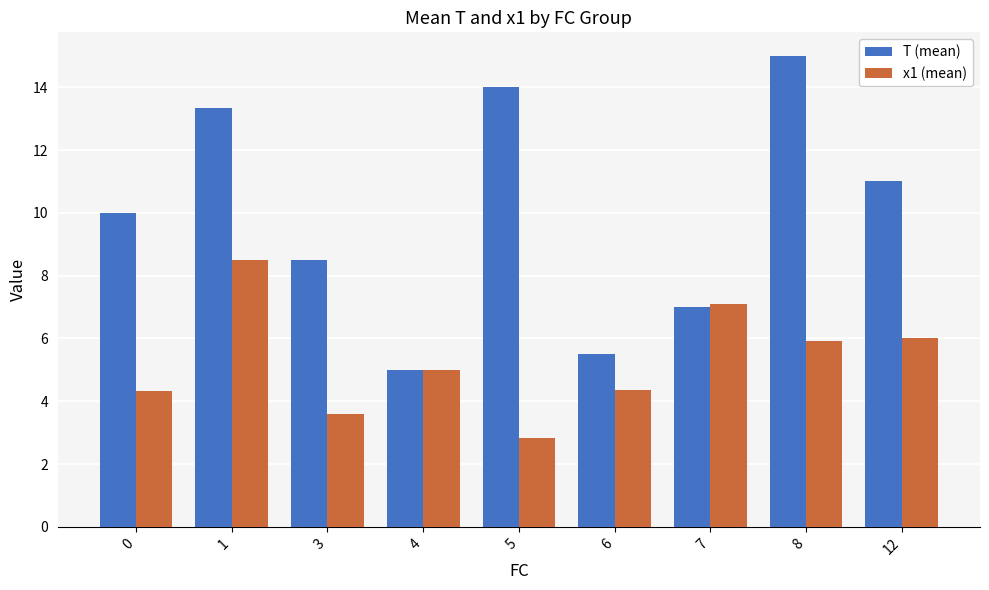

List the series in order of their peak value, highest first.

T (mean), x1 (mean)